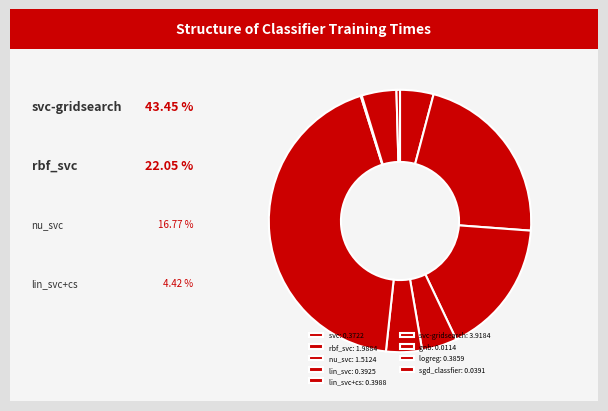

What is the largest slice in the pie chart?

svc-gridsearch